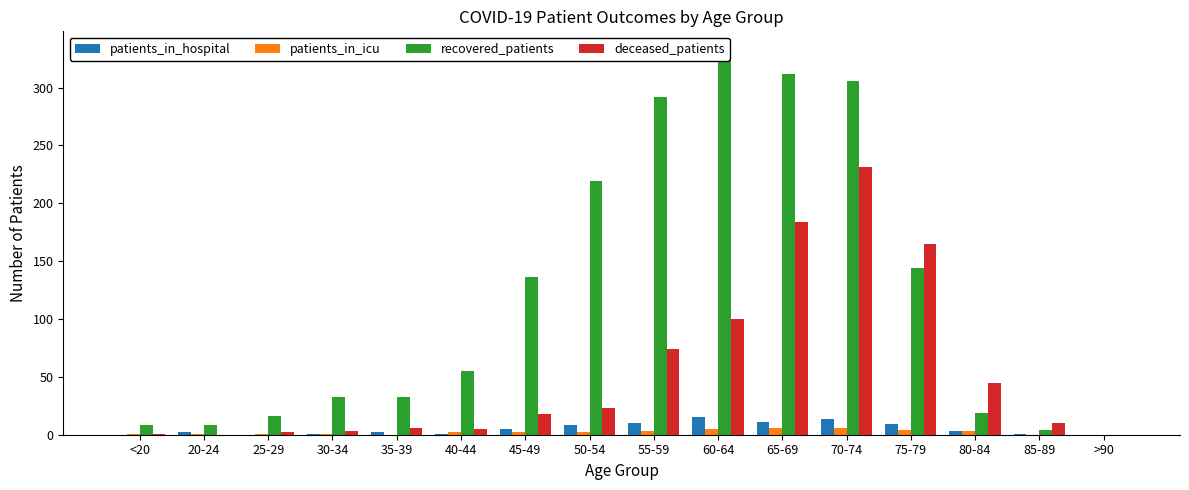

At how many categories does at least one series exceed 136?

6